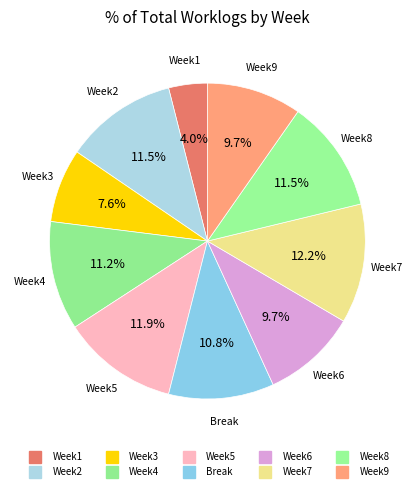

Count the number of slices in the pie.

10